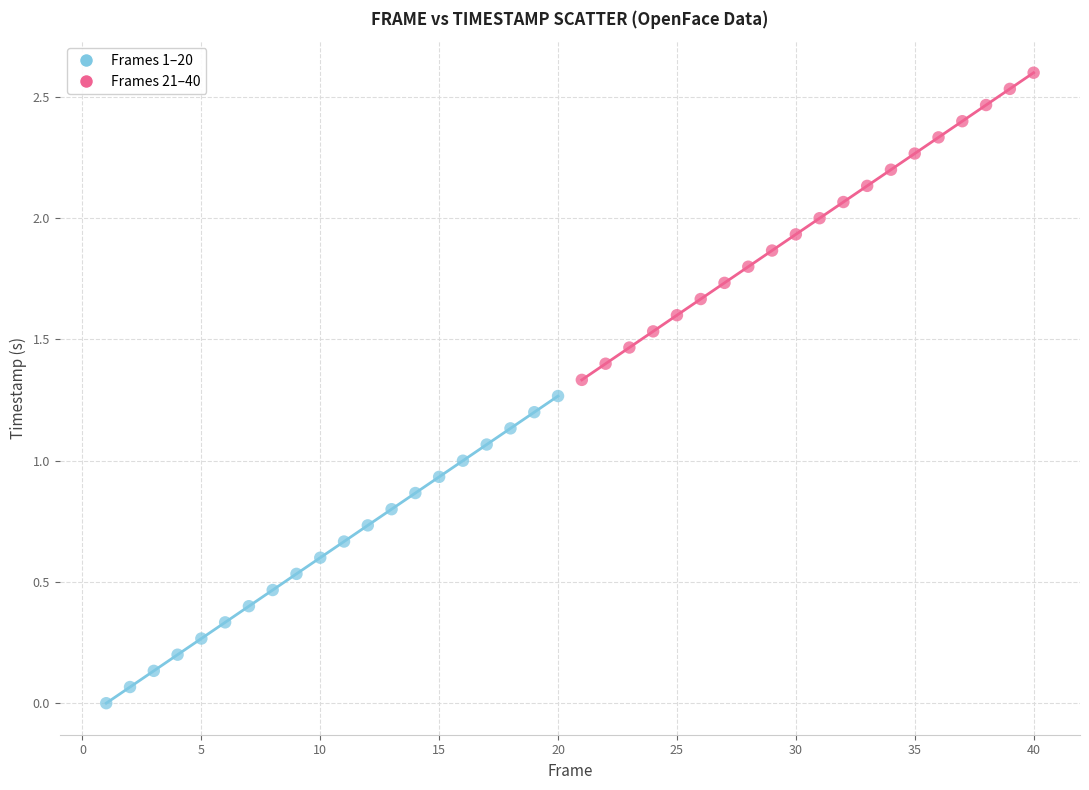

Which series reaches the maximum Y coordinate?

Frames 21–40